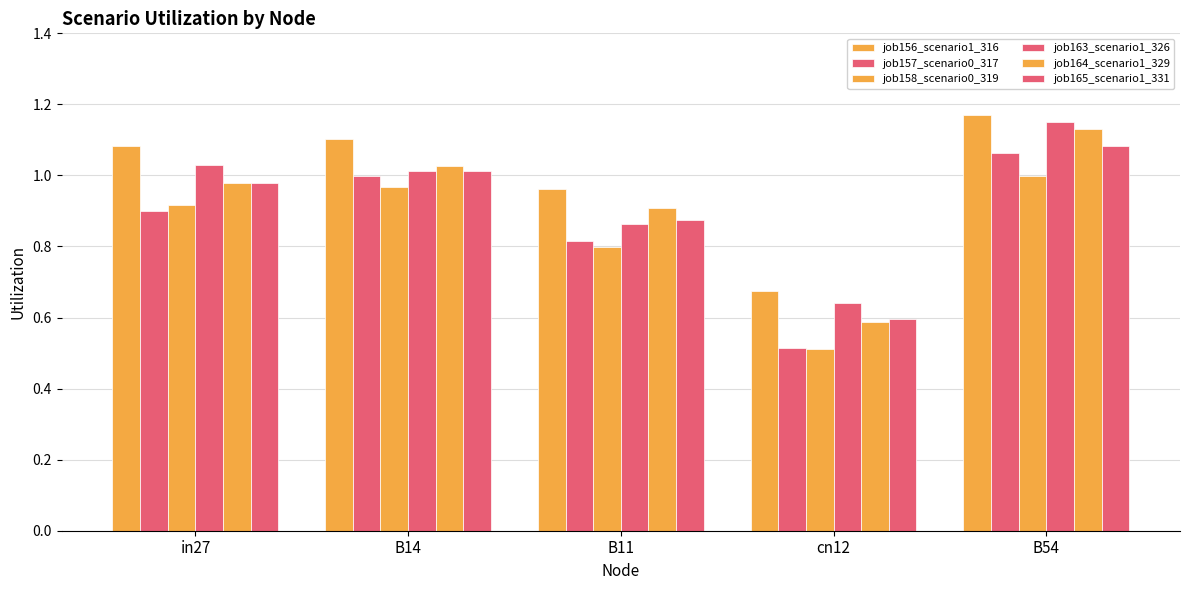

Reading right to left, extract all data points from this chart.

job156_scenario1_316: B54=1.2	cn12=0.7	B11=1.0	B14=1.1	in27=1.1
job157_scenario0_317: B54=1.1	cn12=0.5	B11=0.8	B14=1.0	in27=0.9
job158_scenario0_319: B54=1.0	cn12=0.5	B11=0.8	B14=1.0	in27=0.9
job163_scenario1_326: B54=1.2	cn12=0.6	B11=0.9	B14=1.0	in27=1.0
job164_scenario1_329: B54=1.1	cn12=0.6	B11=0.9	B14=1.0	in27=1.0
job165_scenario1_331: B54=1.1	cn12=0.6	B11=0.9	B14=1.0	in27=1.0